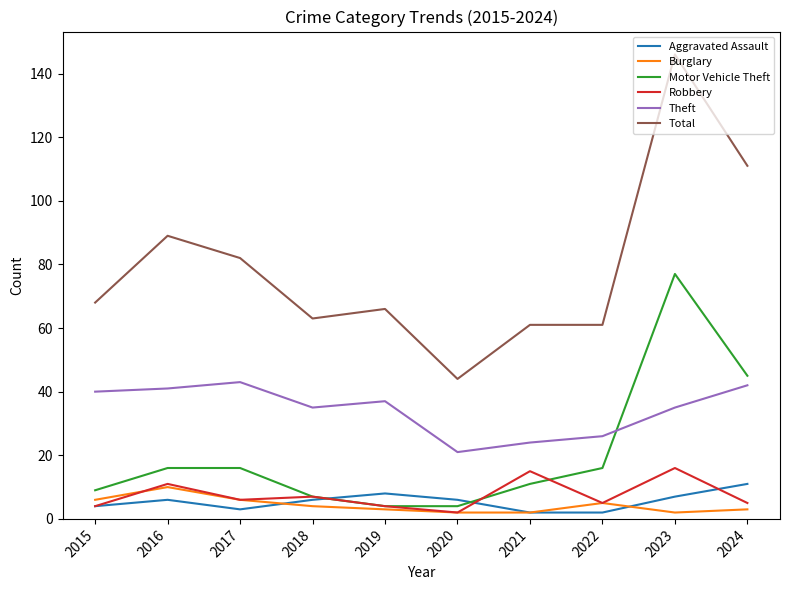

Between 2015 and 2020, which series saw the biggest shift?

Total